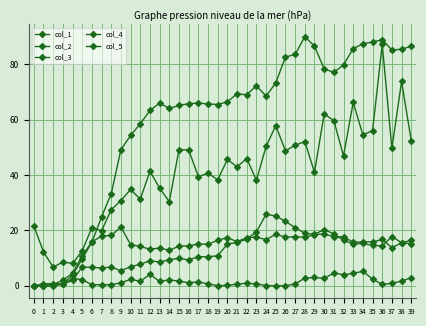

Which series ends up on top after the final intersection of col_3 and col_5?

col_3